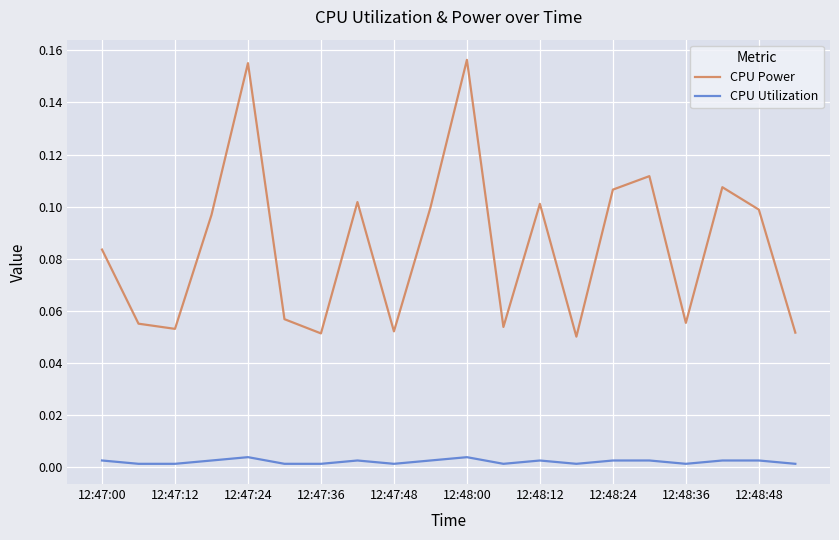

List the series in order of their overall mean, highest first.

CPU Power, CPU Utilization